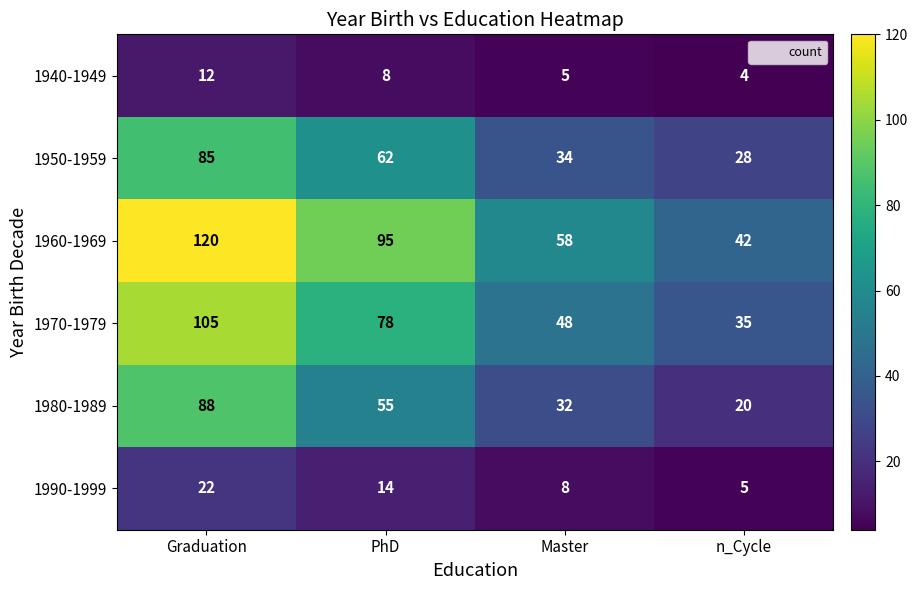

What is the total value across all series at Graduation?

432